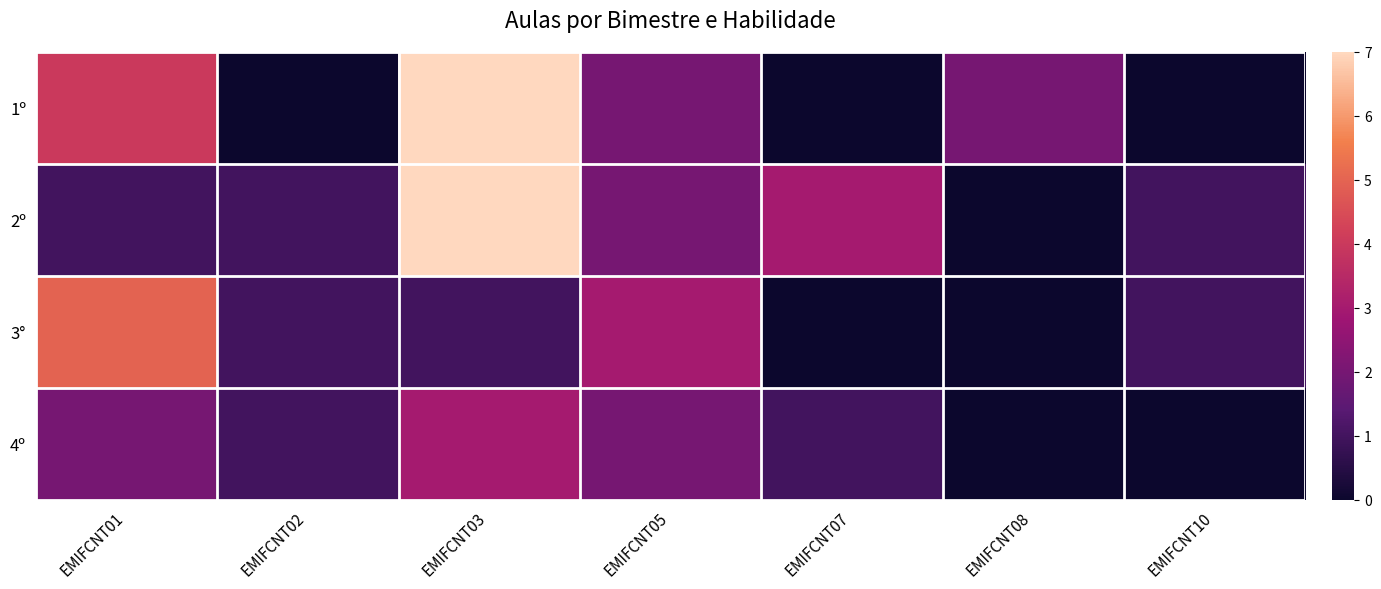

What is the greatest value displayed?

7